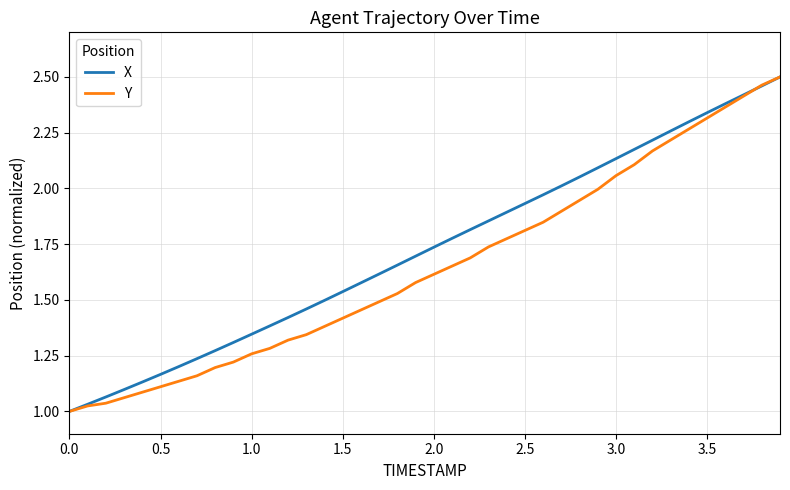

Is this an area chart (filled region under the line)?

No